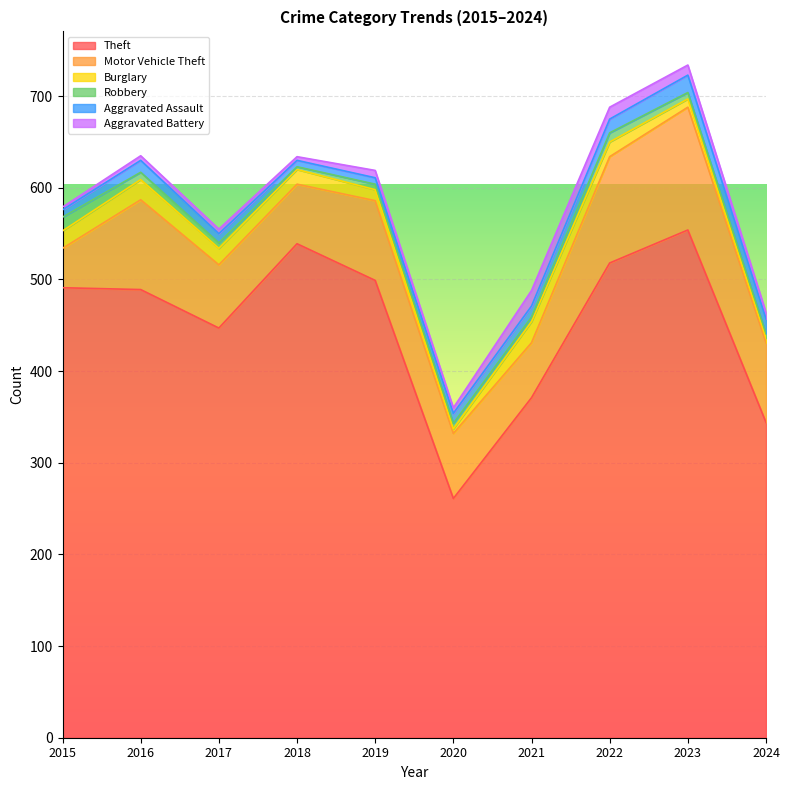

How many lines are shown in the chart?

6